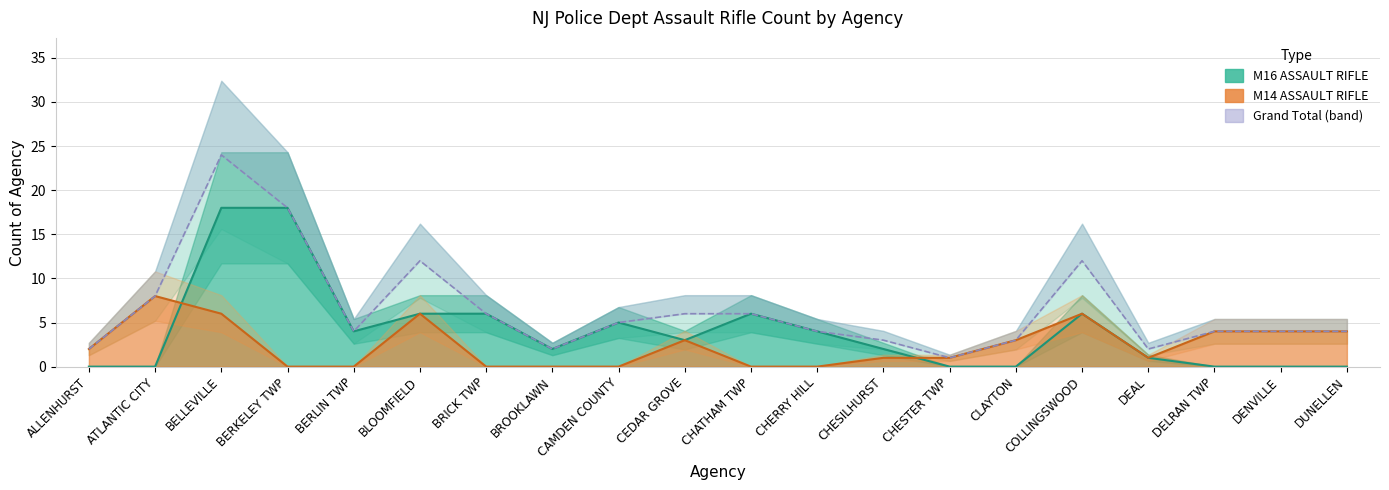

The M14 ASSAULT RIFLE series shows 8 at ATLANTIC CITY. True or false?

True